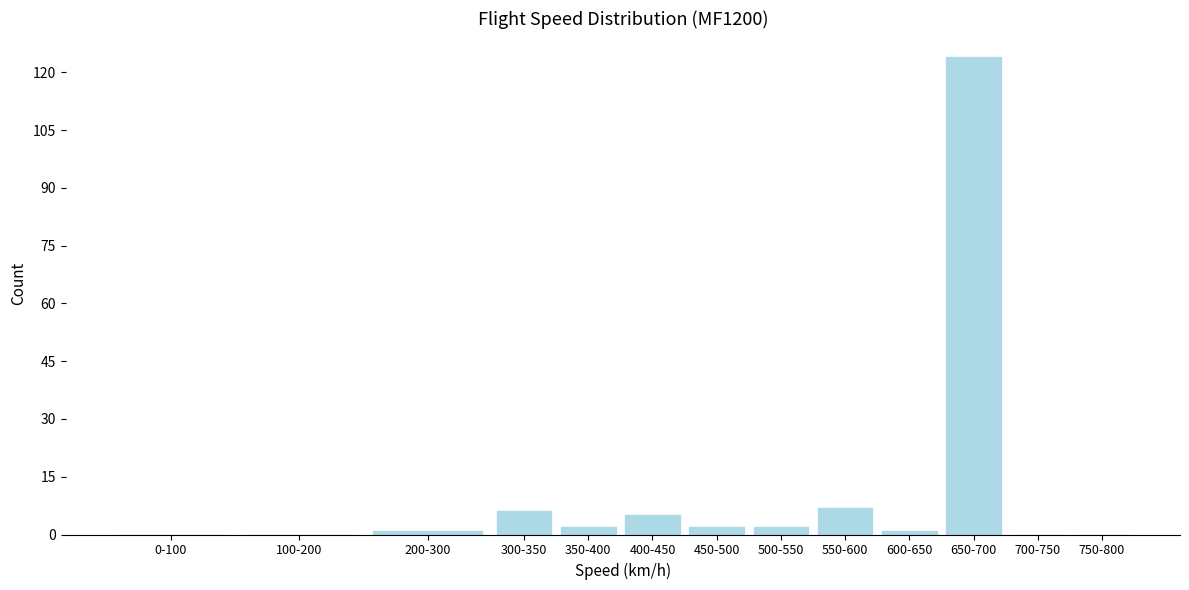

Reading left to right, list all the values displayed in this chart.

0-100=0	100-200=0	200-300=1	300-350=6	350-400=2	400-450=5	450-500=2	500-550=2	550-600=7	600-650=1	650-700=124	700-750=0	750-800=0